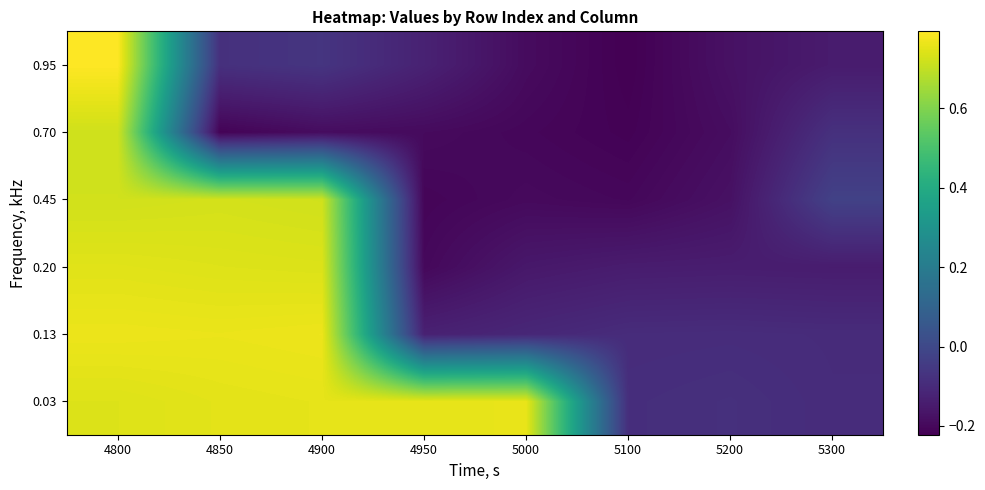

What is the minimum value shown in the chart?

-0.2